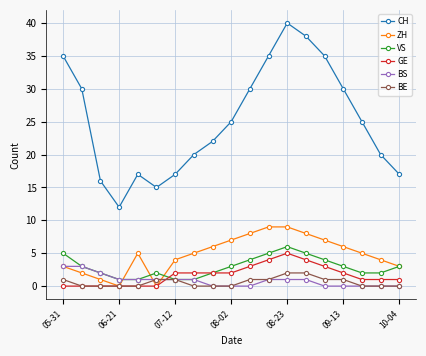

What is the average value of the ZH series?

5